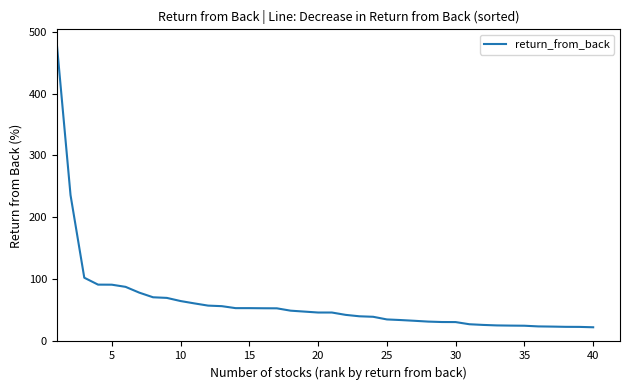

What is the smallest value displayed?

21.5